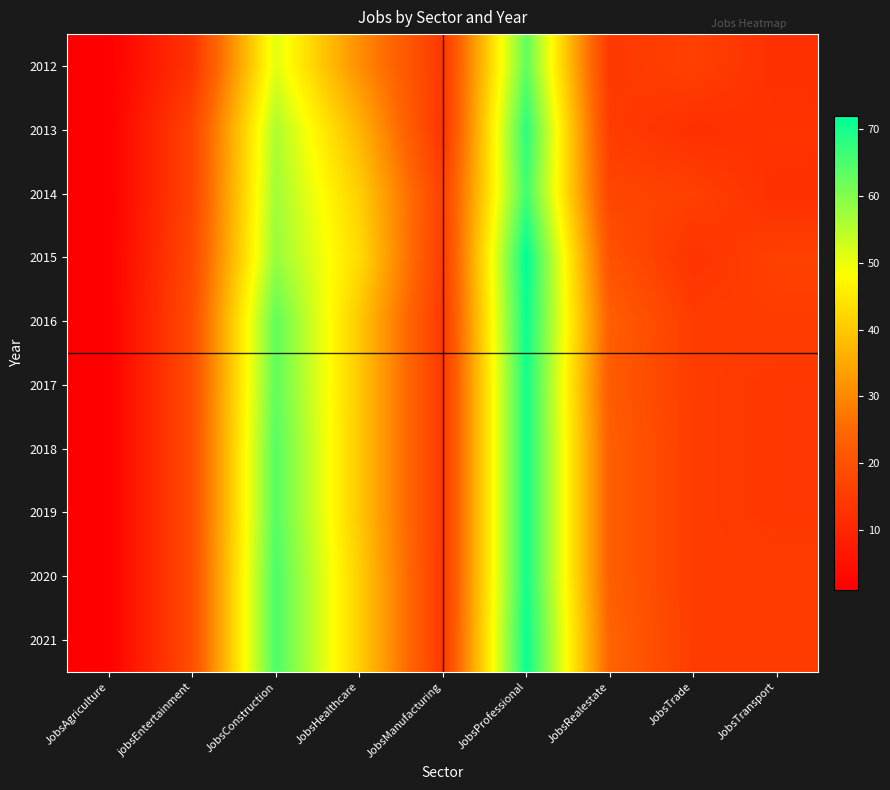

Which category has the highest value across all series?

JobsProfessional